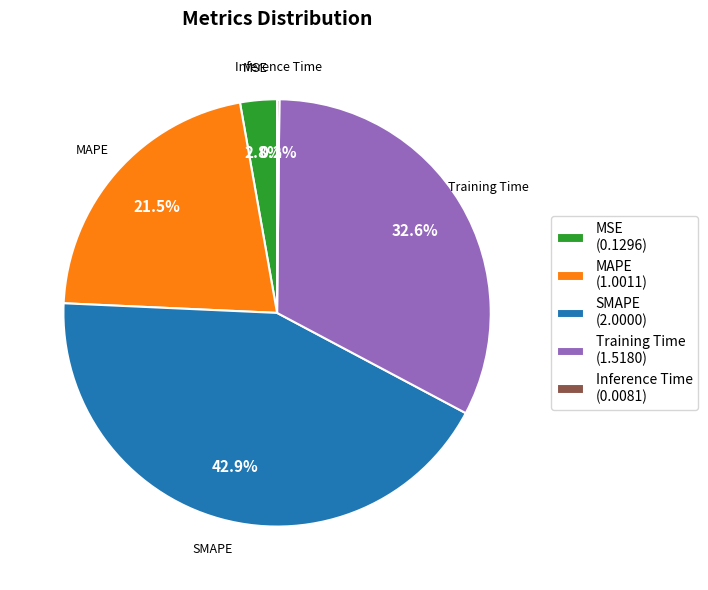

What is the ratio of the value at MAPE (1.0011) to the value at SMAPE (2.0000)?

0.5